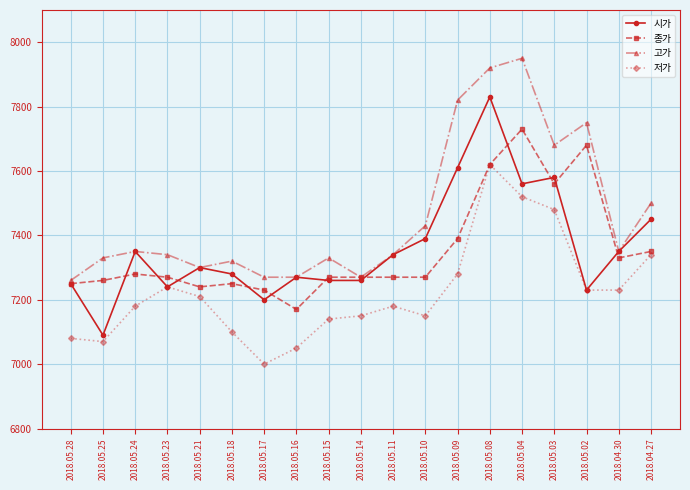

In 시가, how many points are higher than both neighbors (excluding endpoints)?

5